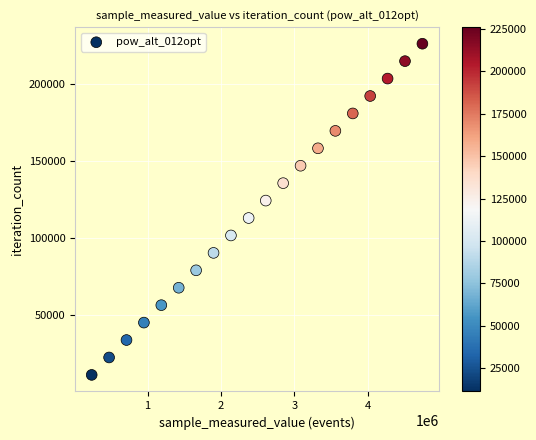

What is the range of X values (max minus min)?

4509498